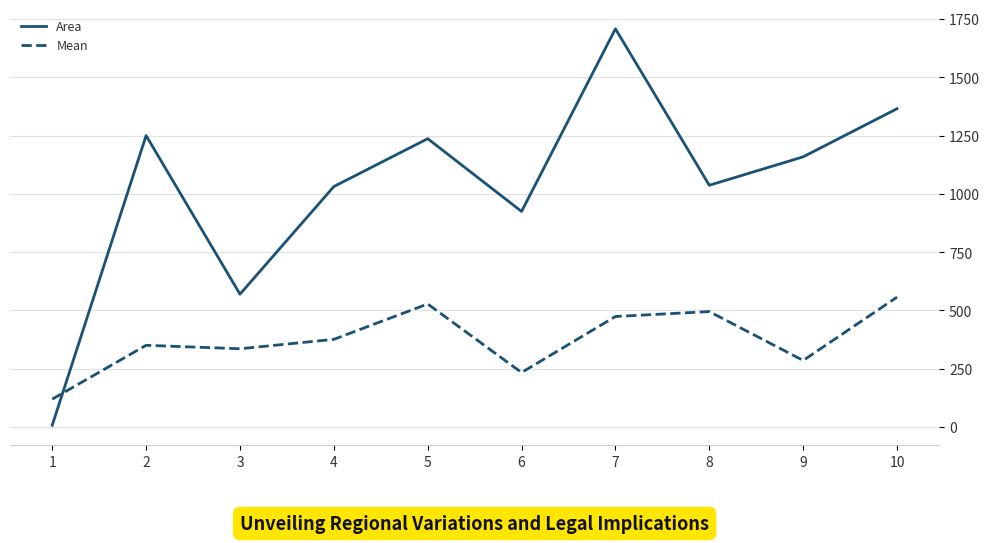

At which category is the sum across all series the highest?

7